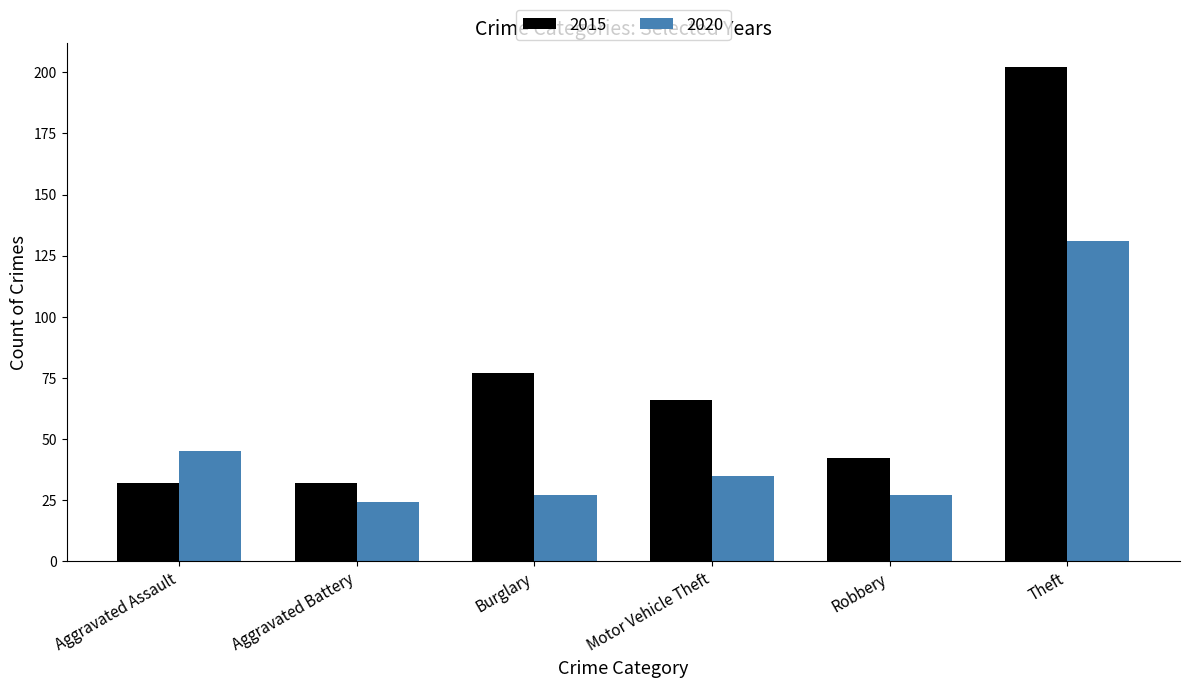

At which label does 2015 first exceed 66?

Burglary